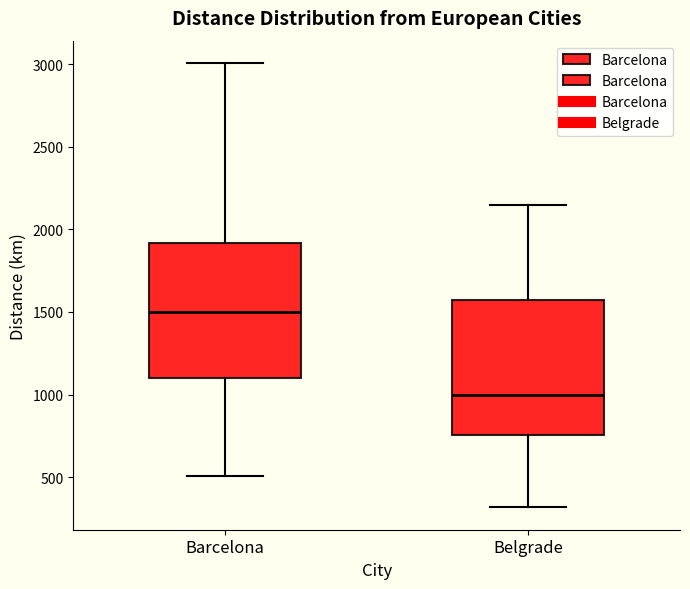

Reading left to right, read every box against the y-axis: the position of its median line, the range the box covers, and the ends of its whiskers. The values are not printed on the chart, so give them approximately, as read against the axis.

Barcelona: median 1500, box 1100 to 1900, whiskers 500 to 3000
Belgrade: median 1000, box 750 to 1550, whiskers 300 to 2150